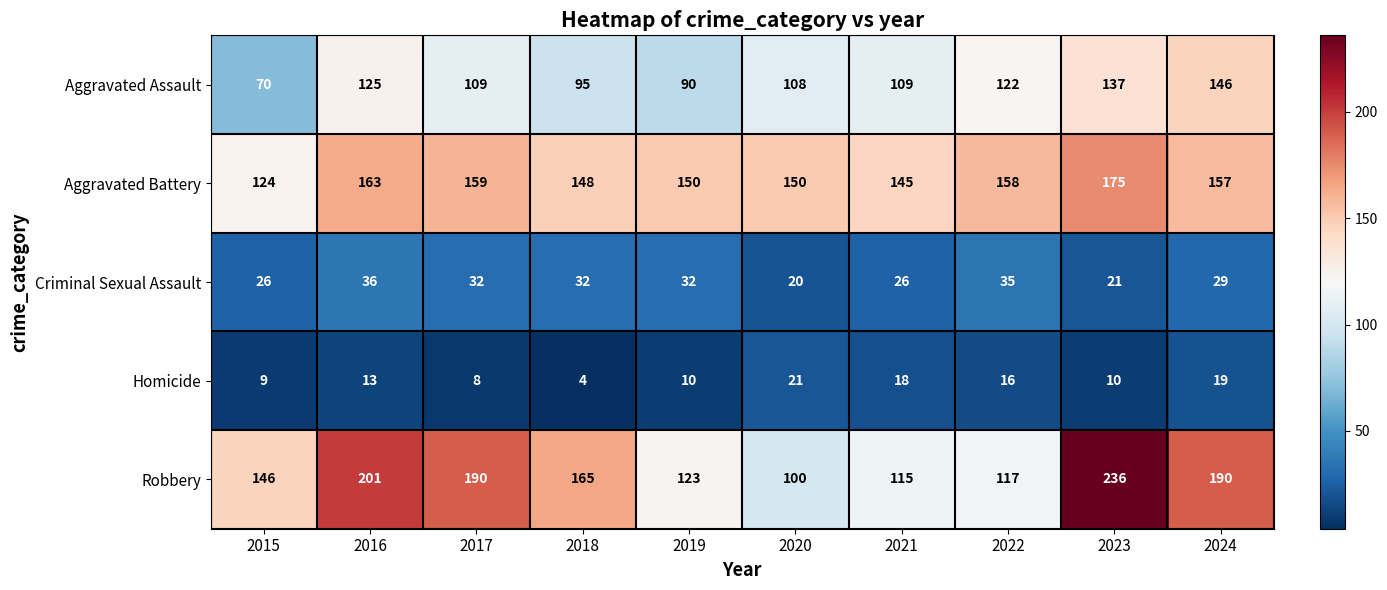

What is the approximate value of Robbery at 2021, to the nearest 50?

100